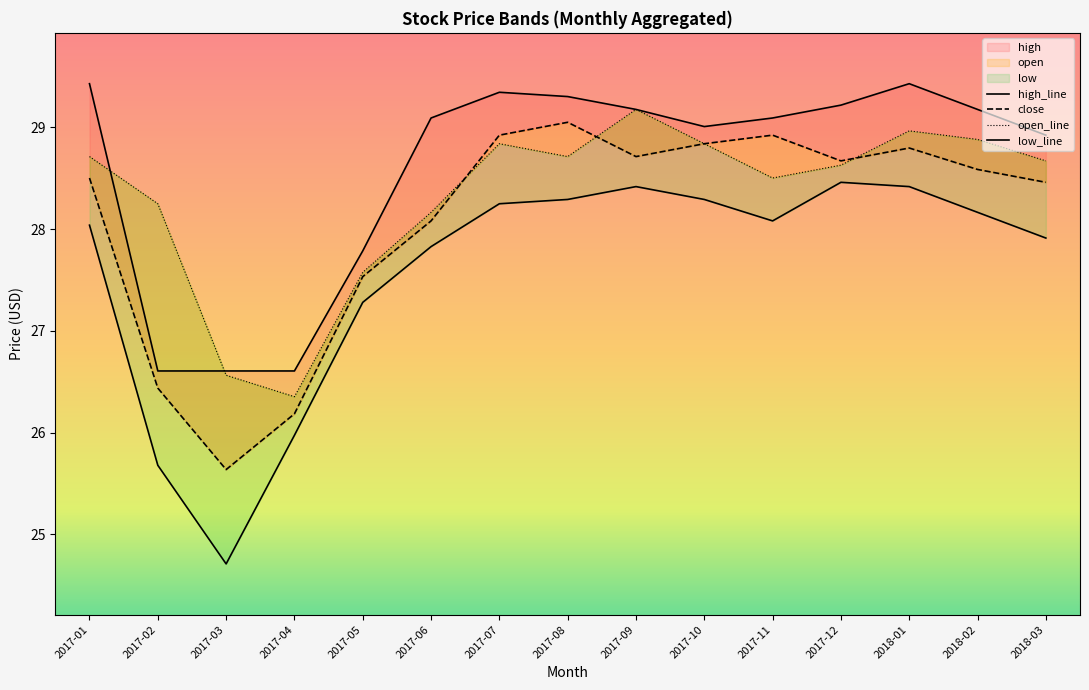

At which label is low_line closest to 26?

2017-04